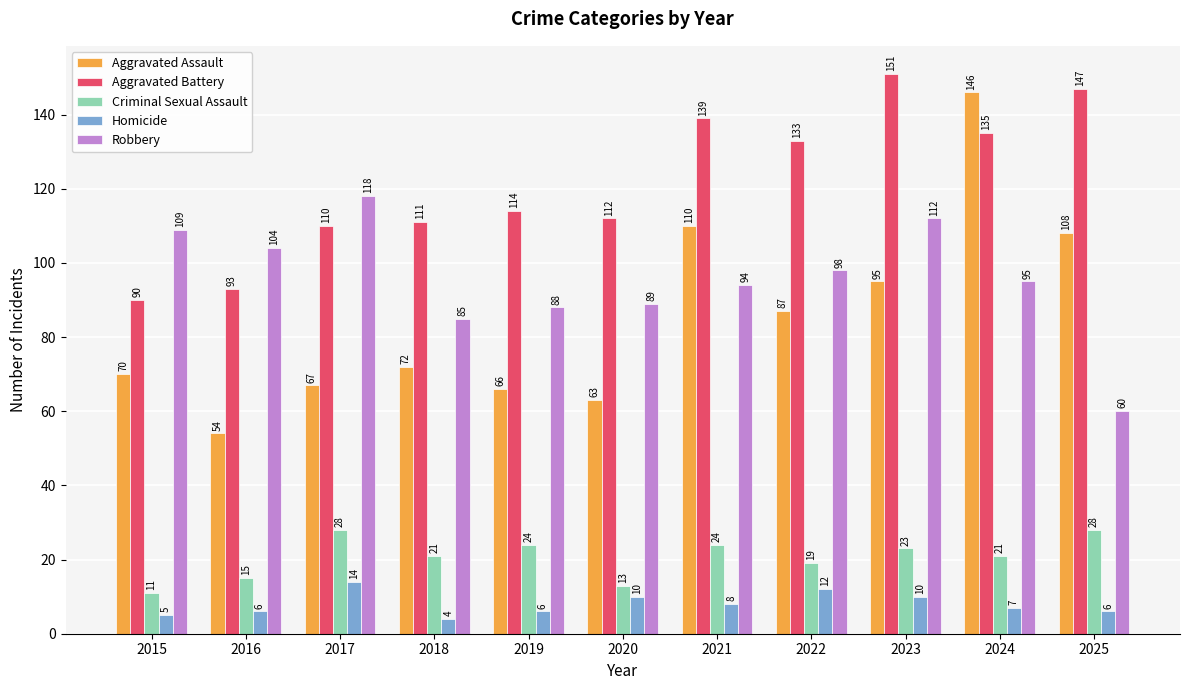

What are all the series names shown in the legend?

Aggravated Assault, Aggravated Battery, Criminal Sexual Assault, Homicide, Robbery